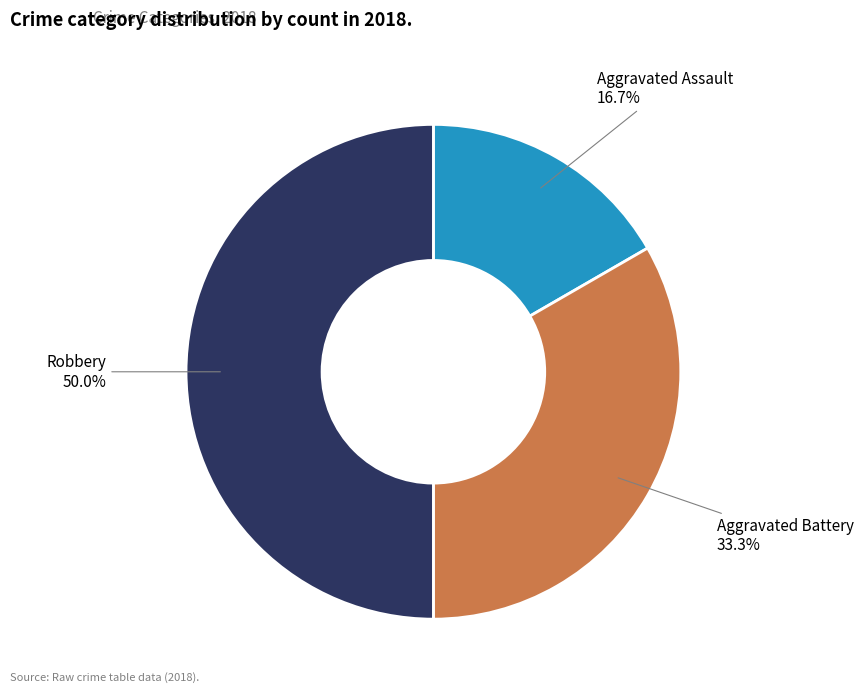

Is the sum of Aggravated Battery and Robbery greater than half?

Yes